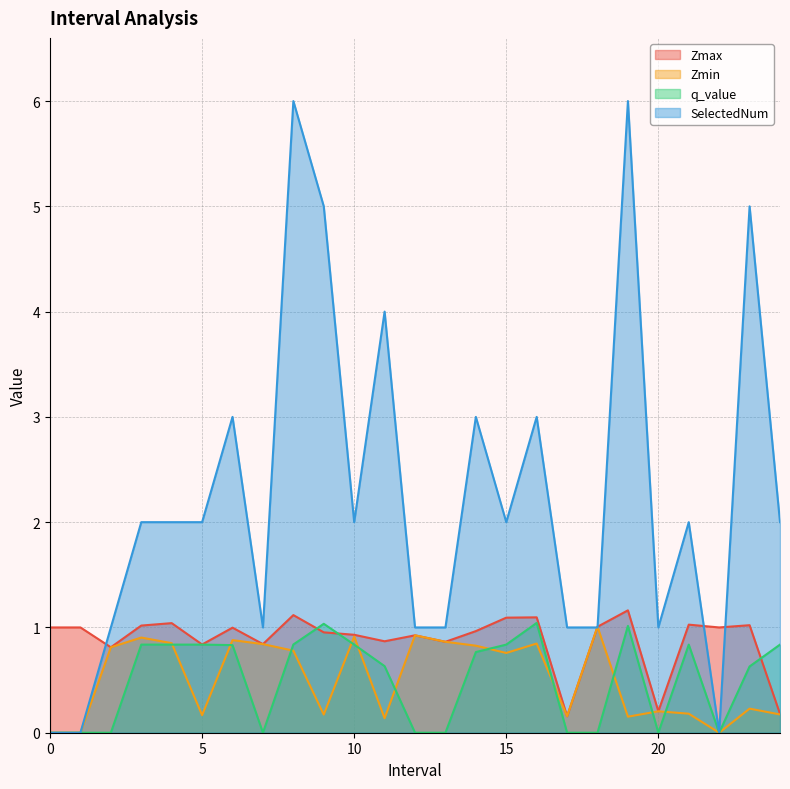

Is the value of Zmax at 19 greater than the value of SelectedNum at 24?

No